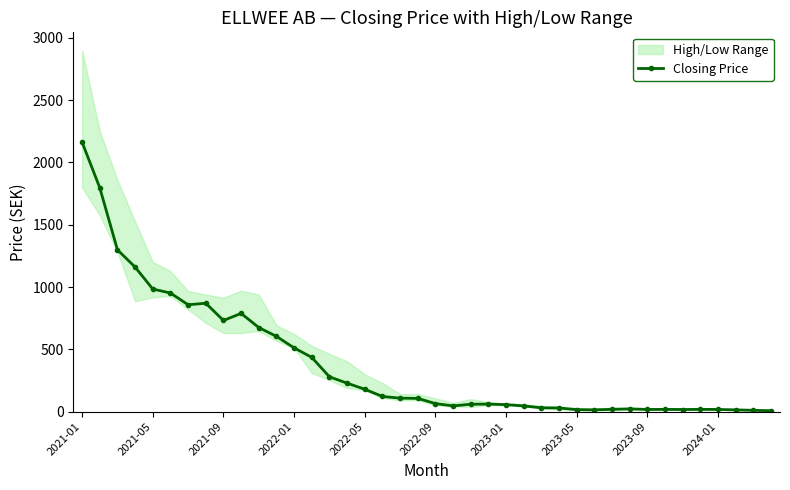

How many points are lower than both their immediate neighbors (excluding endpoints)?

6